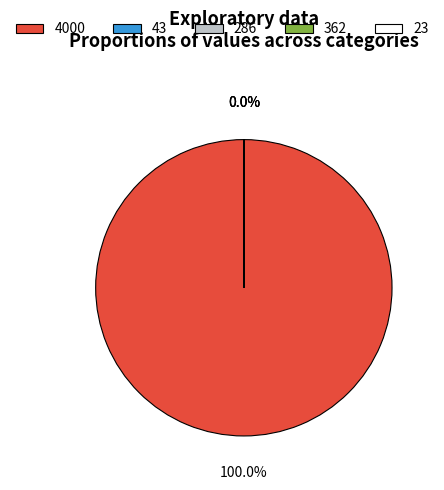

Which category has the biggest portion of the pie?

4000